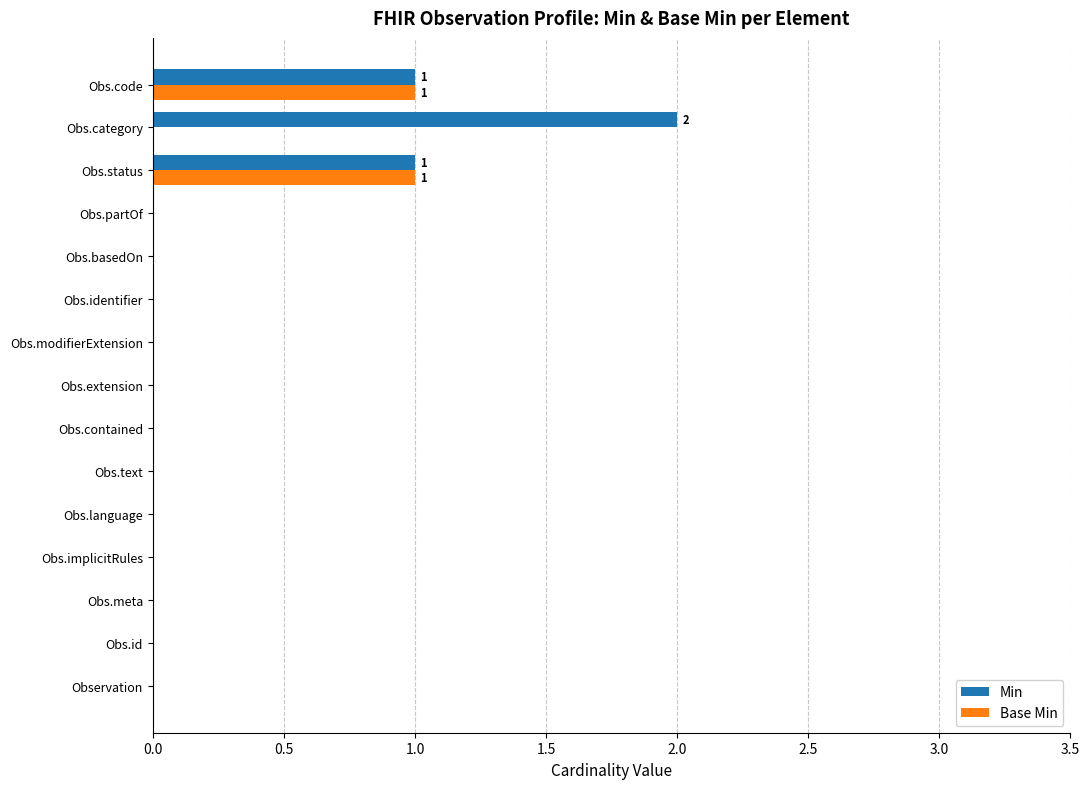

Is the value of Base Min at Obs.id greater than the value of Min at Obs.status?

No